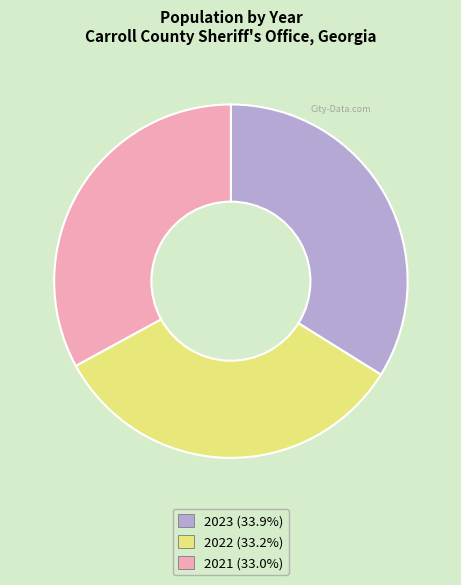

Is the sum of 2022 and 2021 greater than half?

Yes